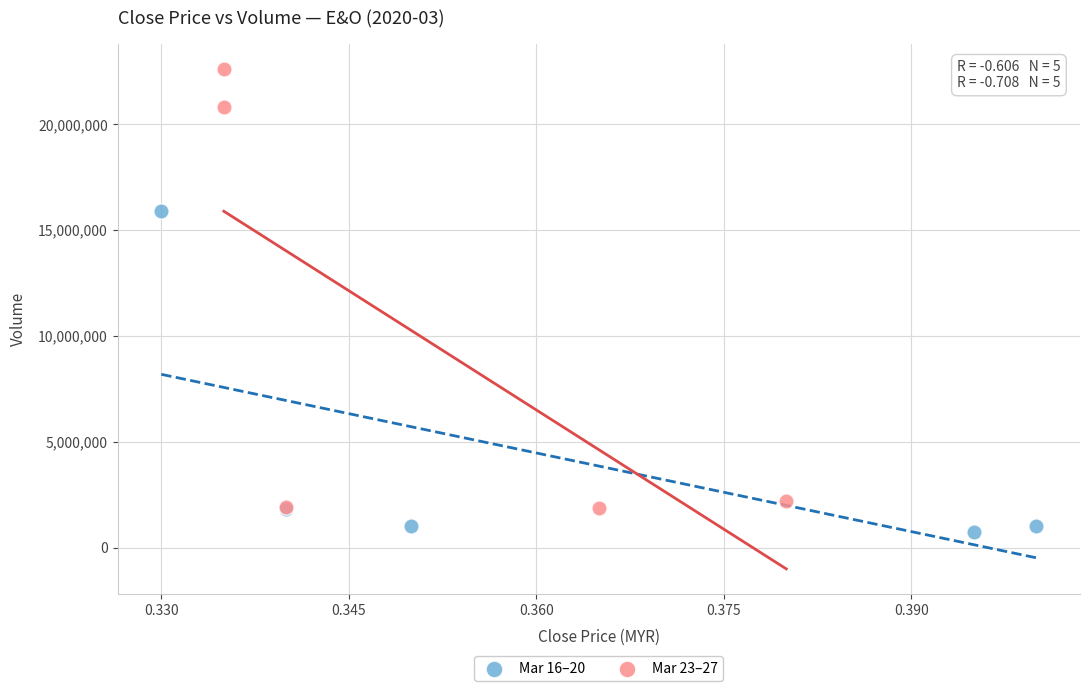

Which series has the largest Y range (max minus min)?

Mar 23–27